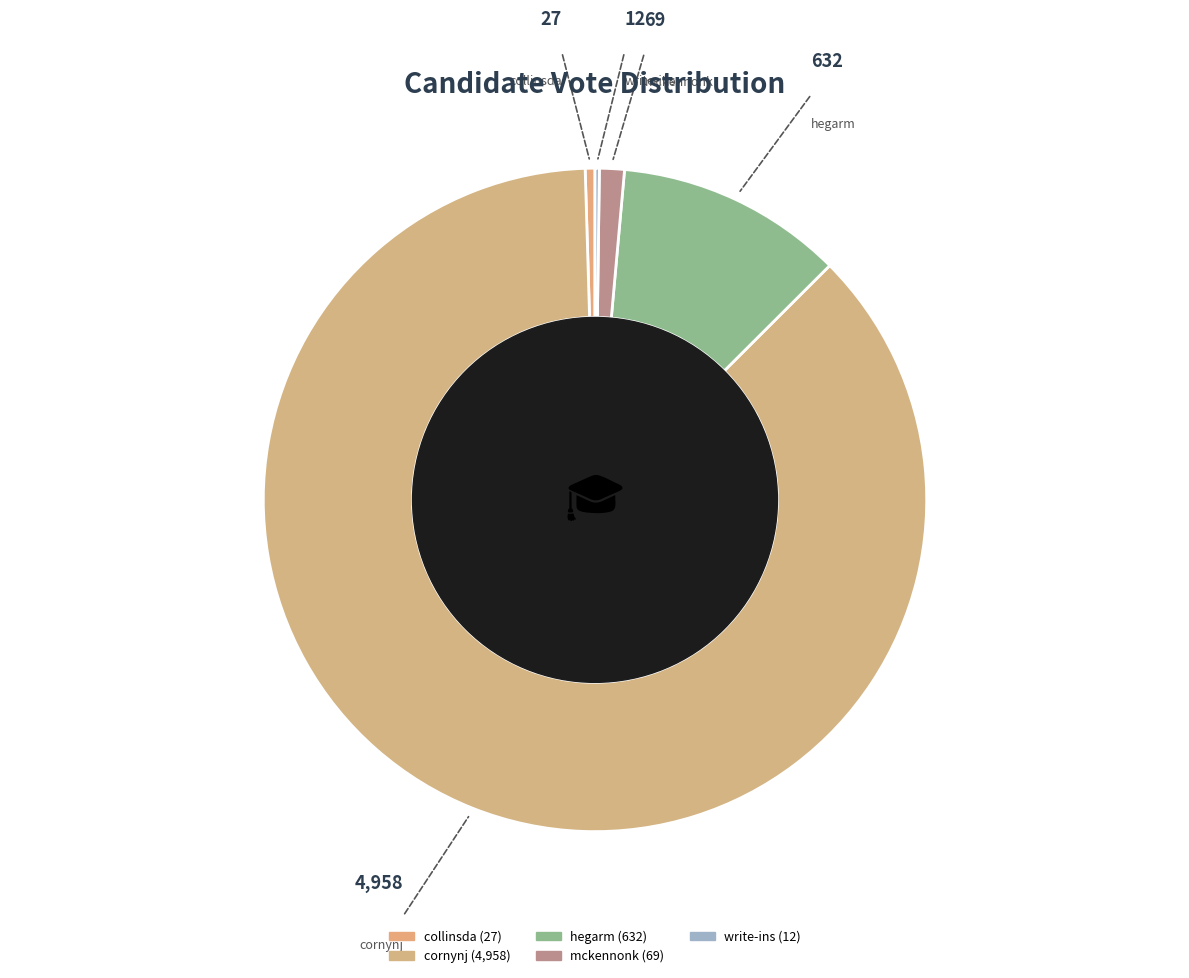

Which category has the biggest portion of the pie?

cornynj